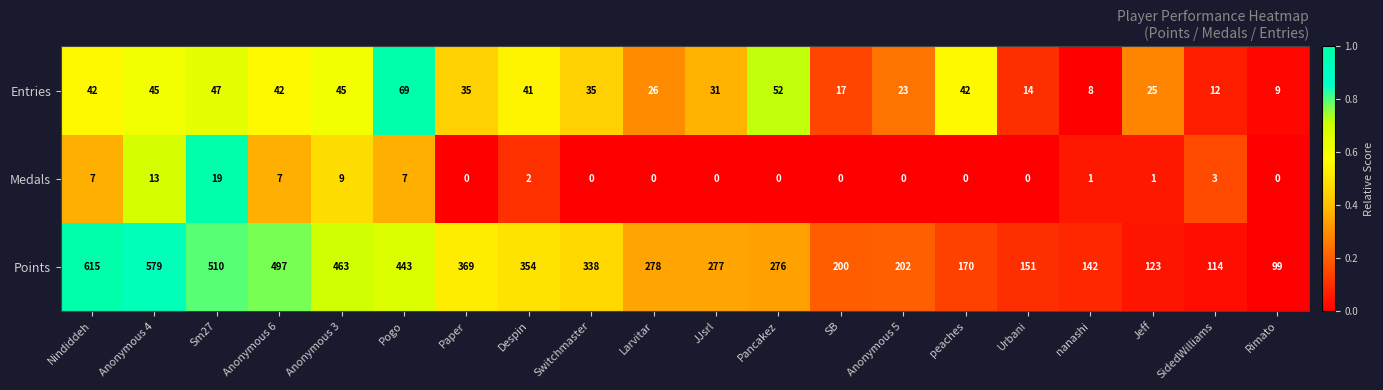

At how many categories does at least one series exceed 0?

20